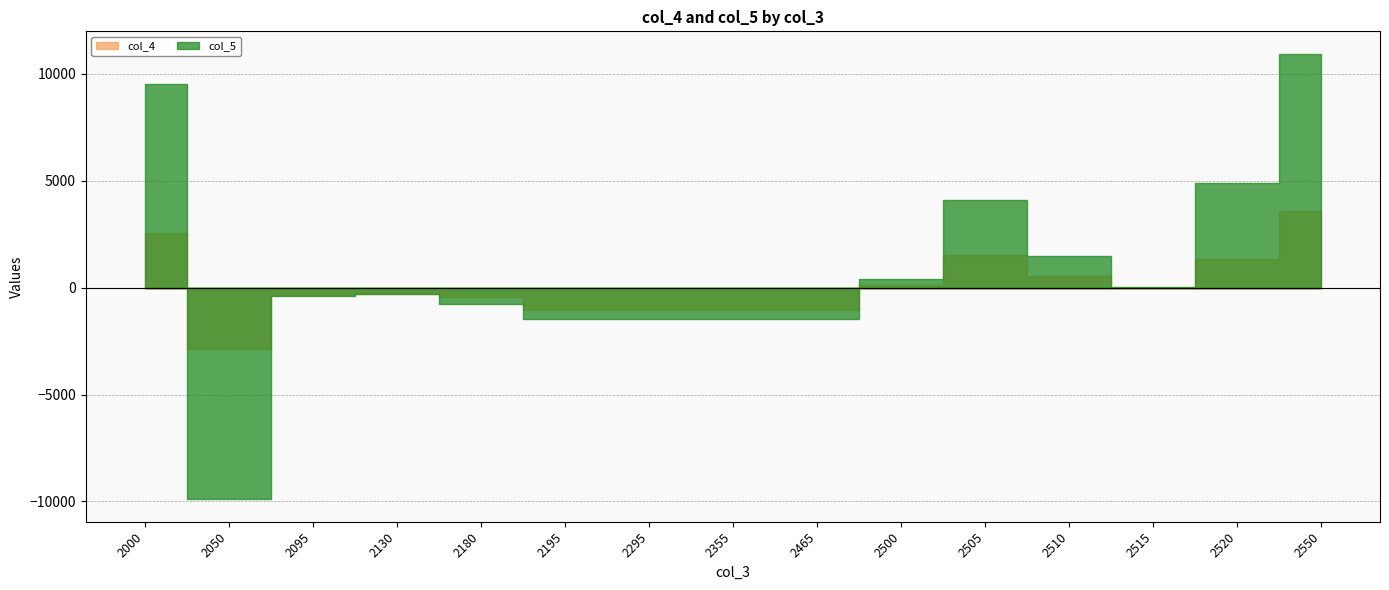

At which category is the sum across all series the highest?

2550